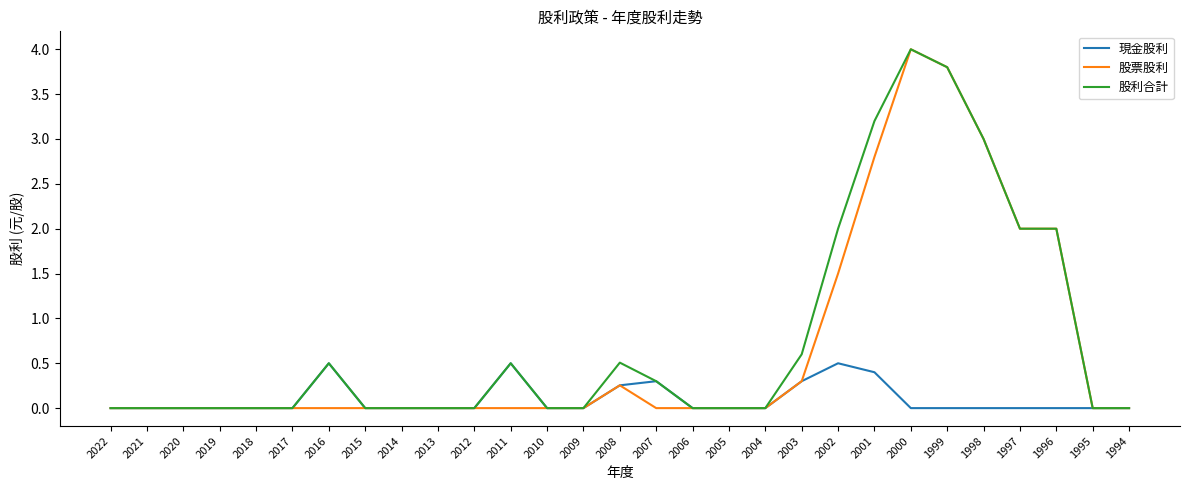

The value of 股票股利 at 2007 is -2.3. True or false?

False